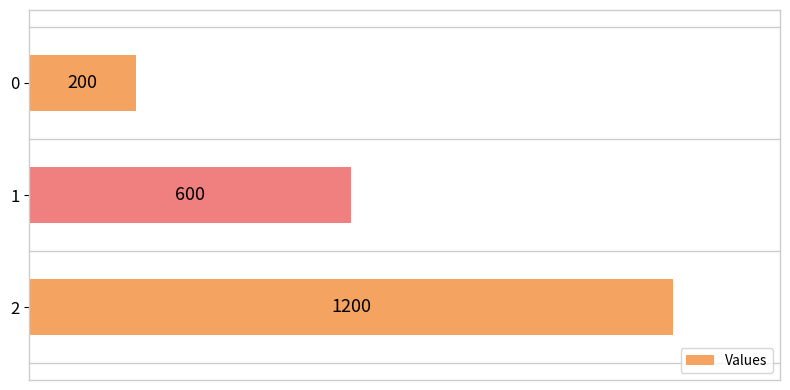

What is the difference between the maximum and minimum values?

1000